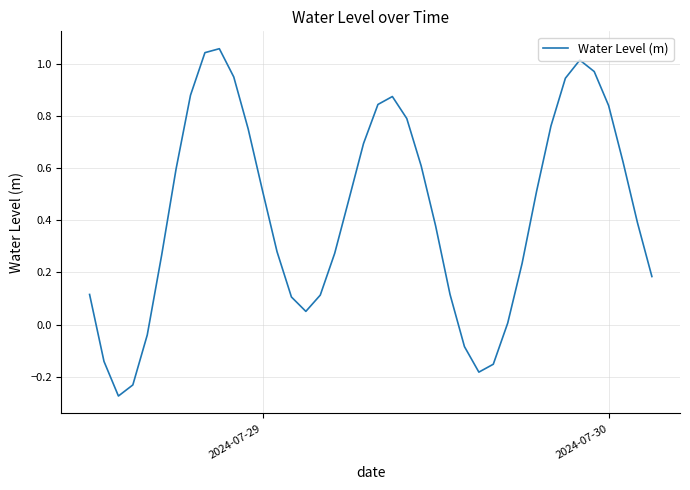

What is the difference between the maximum and minimum values?

1.3